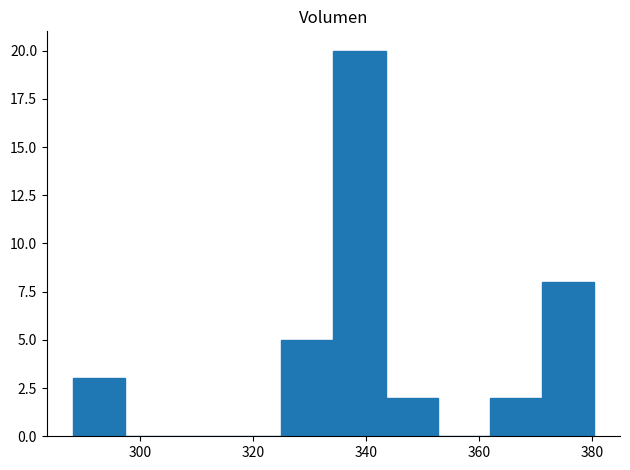

Reading left to right, list every bar in this chart as the range it spans on the x-axis followed by its height. Neither the bar edges nor the heights are printed on the chart, so give them approximately, as read against the axes.

288 to 298: 3
298 to 306: 0
306 to 316: 0
316 to 324: 0
324 to 334: 5
334 to 344: 20
344 to 352: 2
352 to 362: 0
362 to 372: 2
372 to 380: 8